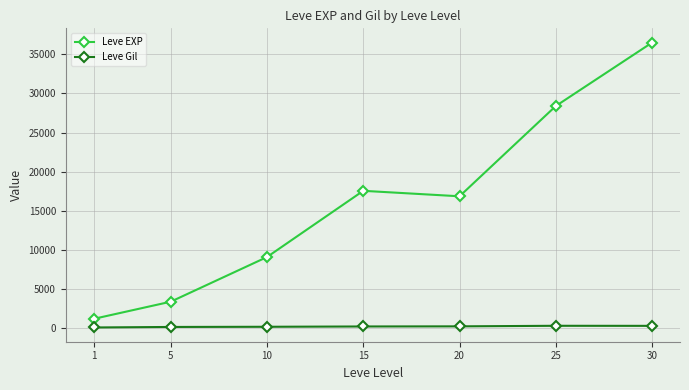

True or false: Leve EXP and Leve Gil cross at least once.

False